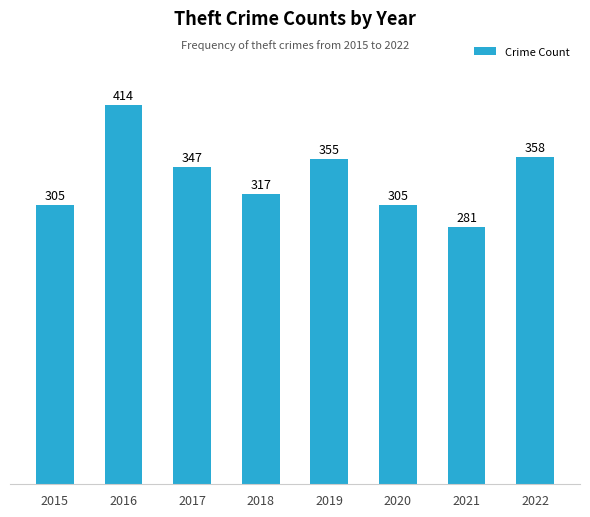

The chart shows a value of 279 at 2016. True or false?

False